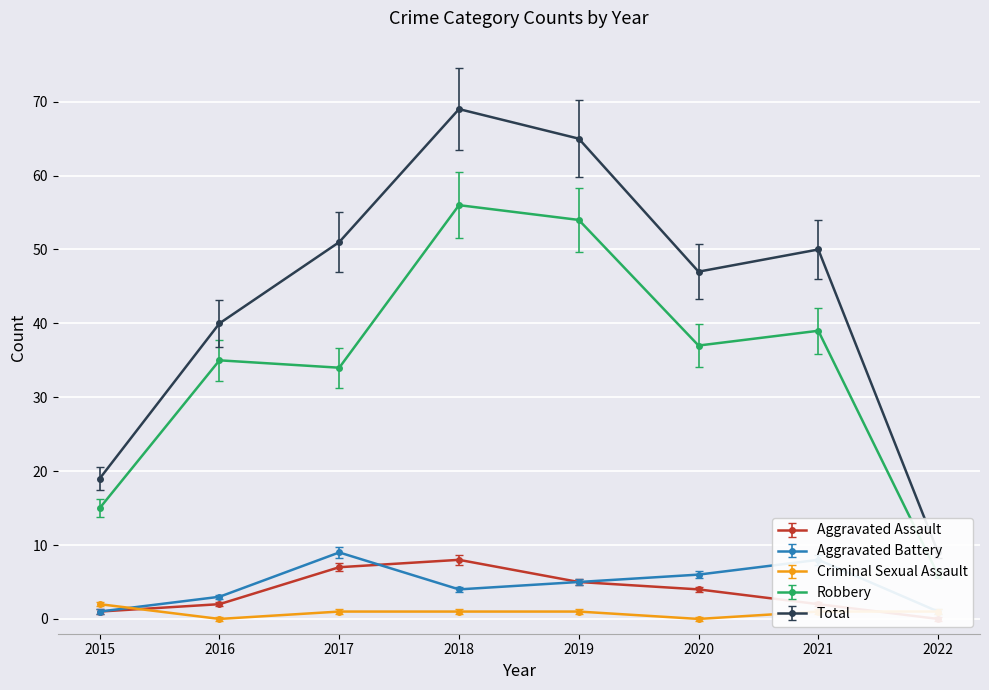

What are all the series names shown in the legend?

Aggravated Assault, Aggravated Battery, Criminal Sexual Assault, Robbery, Total